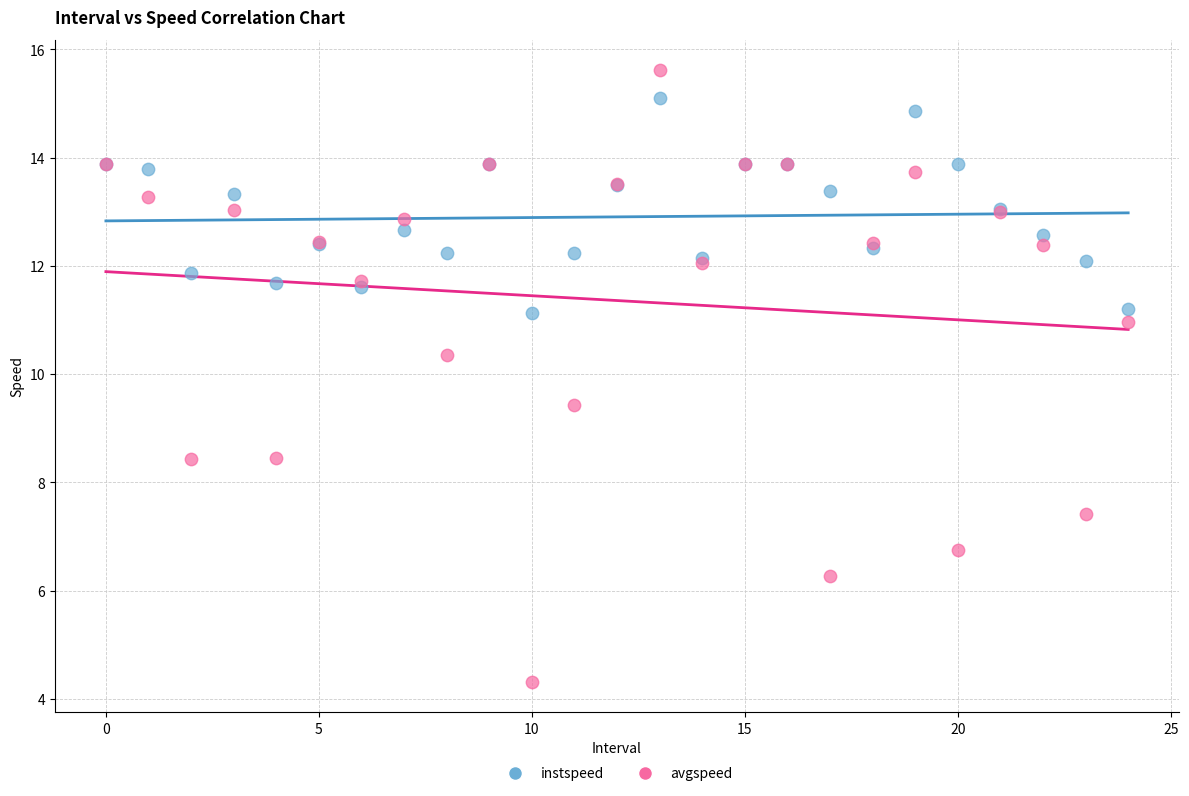

Which series contains the lowest Y value?

avgspeed